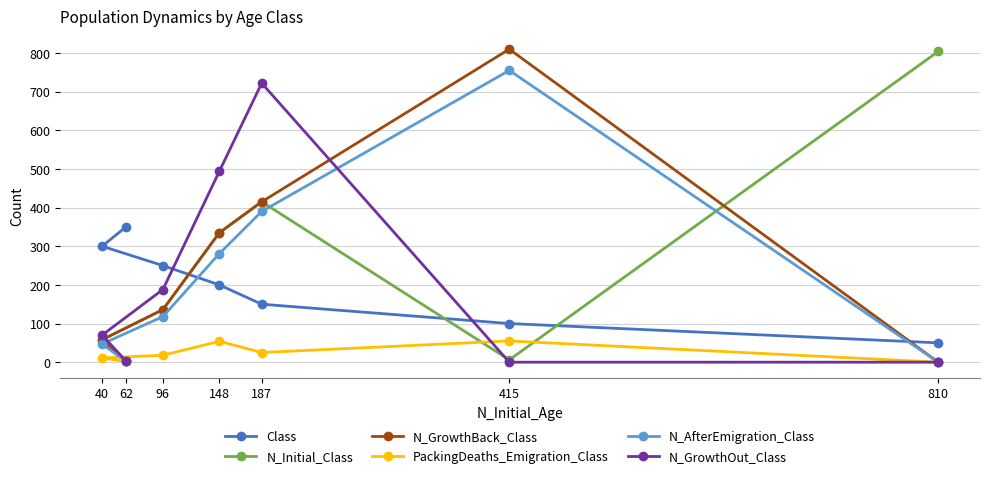

How many lines are shown in the chart?

6